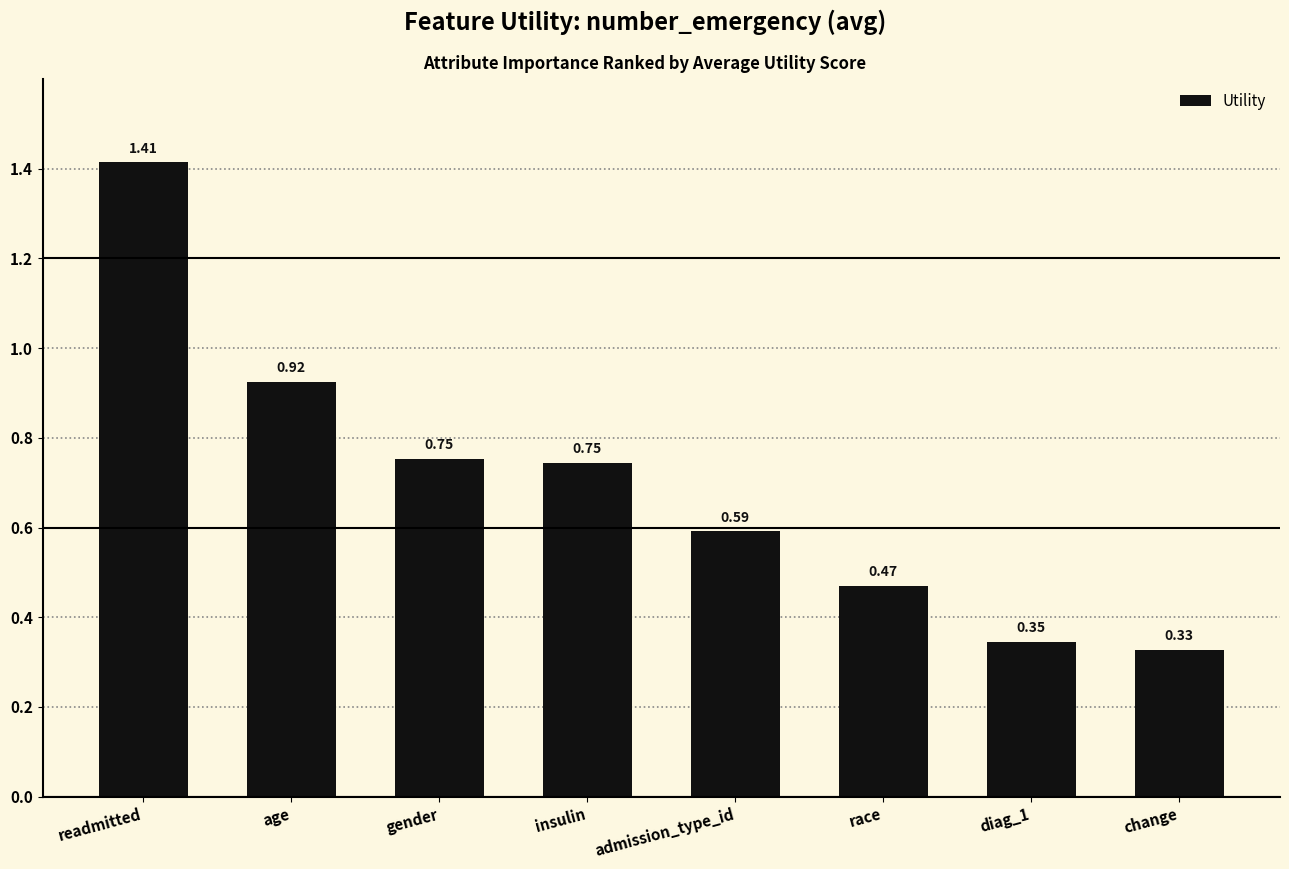

Between insulin and readmitted, which is larger?

readmitted